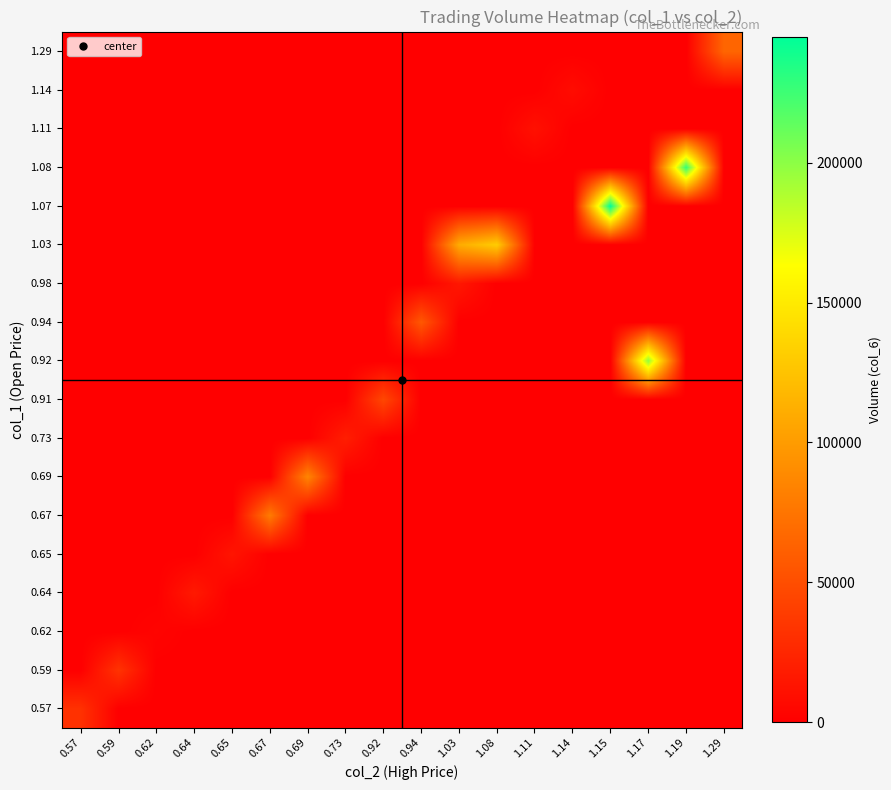

At how many categories does at least one series exceed 12366?

15